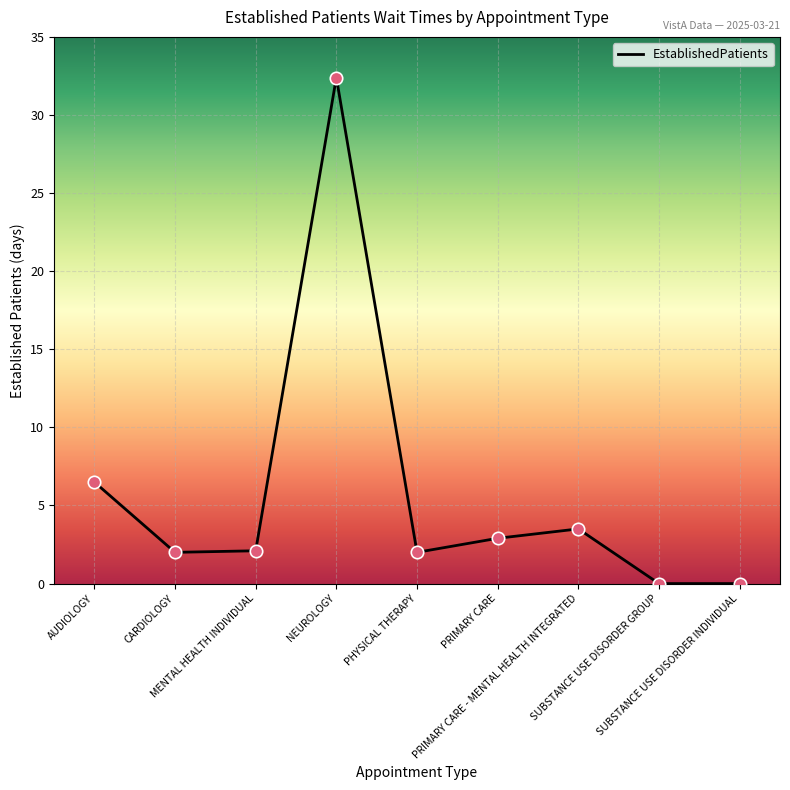

Which has a higher value, CARDIOLOGY or NEUROLOGY?

NEUROLOGY